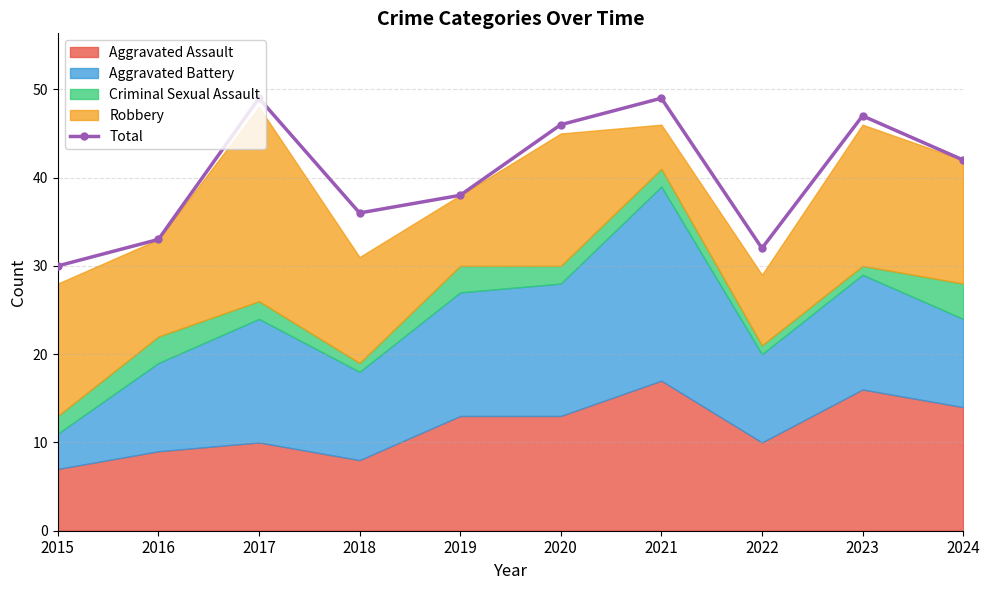

The chart shows a value of 44 at 2022. True or false?

False